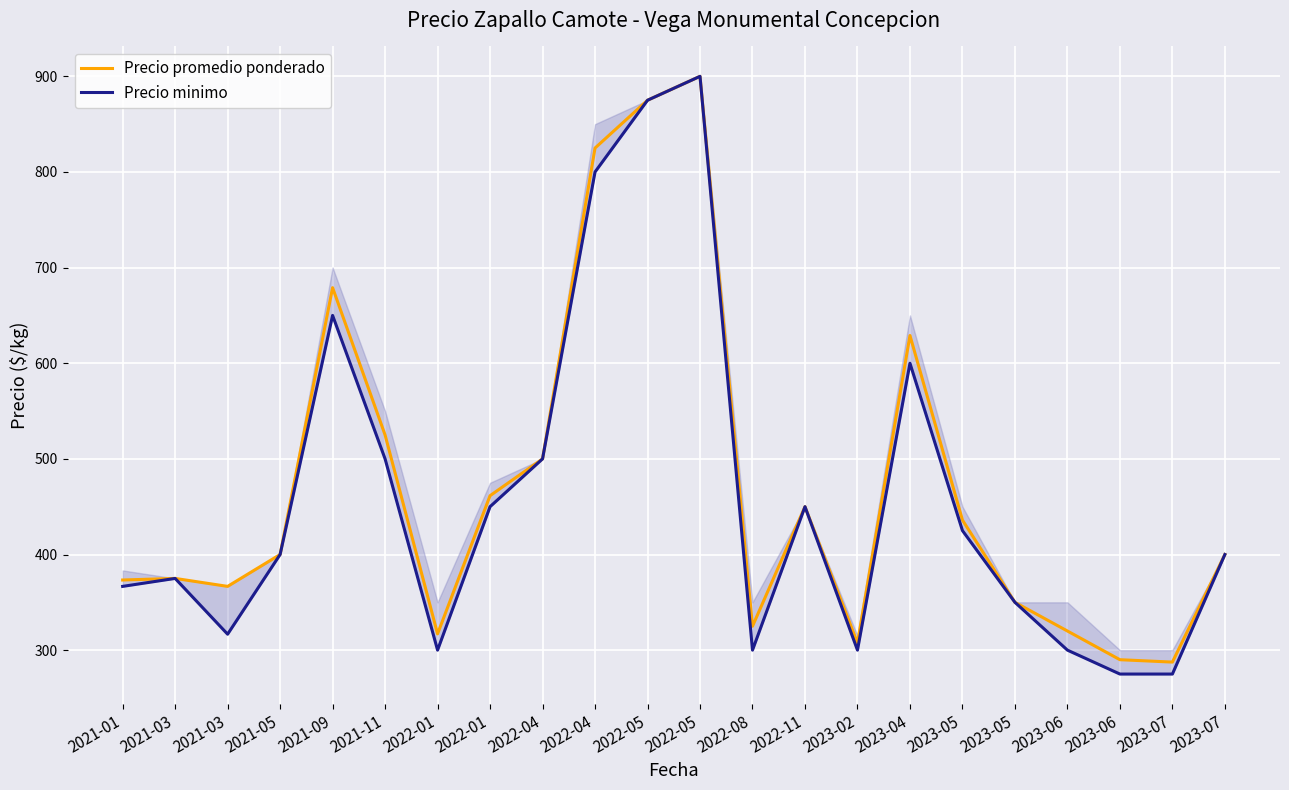

Which series has the widest spread of values?

Precio minimo